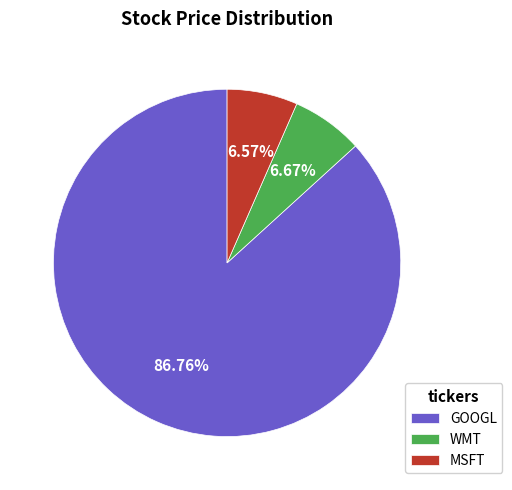

Is there a majority slice in this chart?

Yes